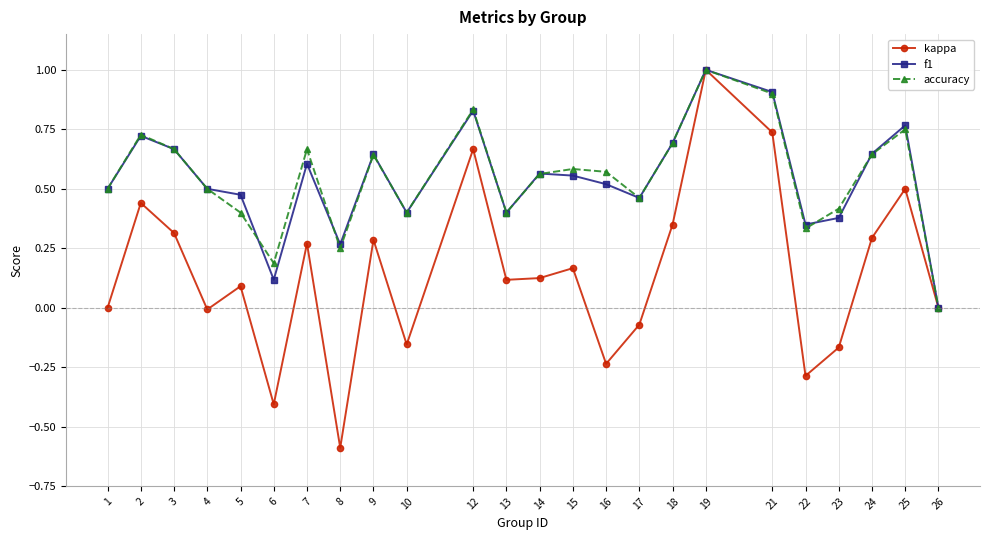

Count the number of data series in this chart.

3